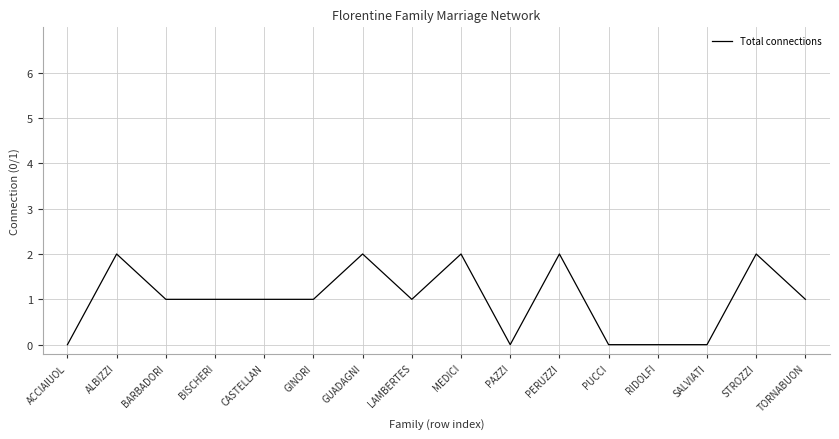

The value at TORNABUON is 2. True or false?

False